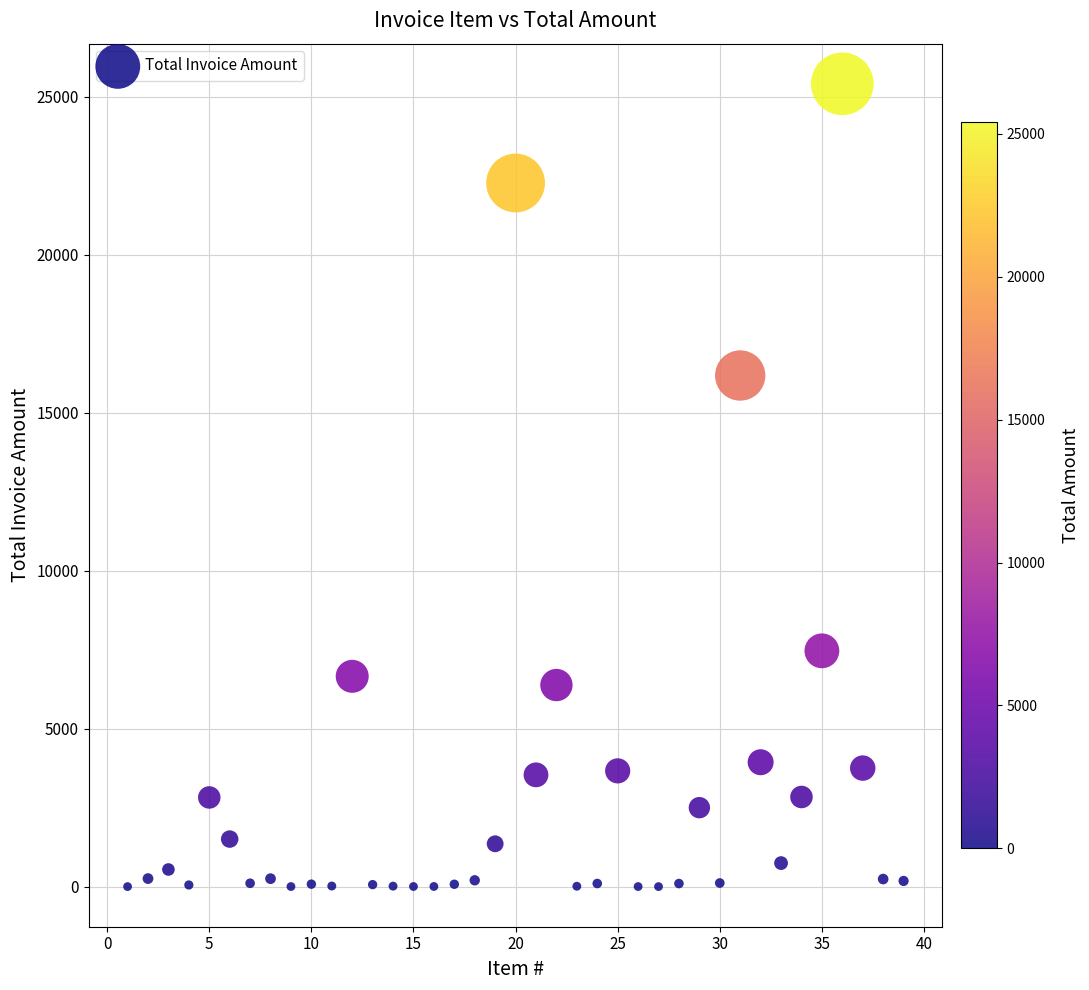

What is the range of X values (max minus min)?

38.0